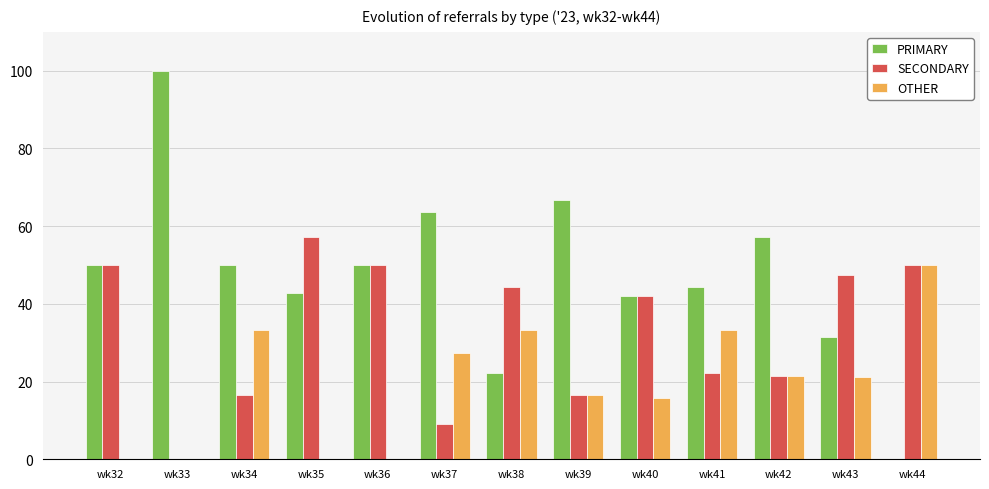

What is the total value across all series at wk43?

100.0